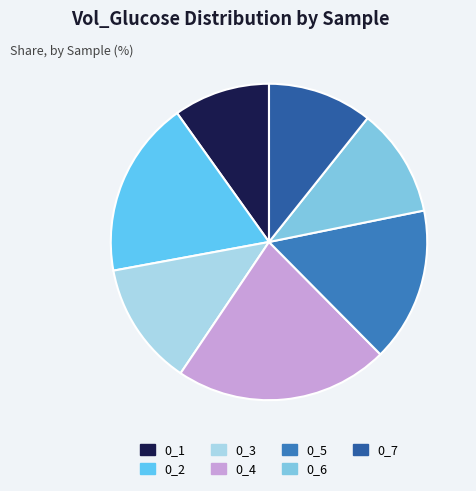

What is the ratio of the value at 0_7 to the value at 0_1?

1.1